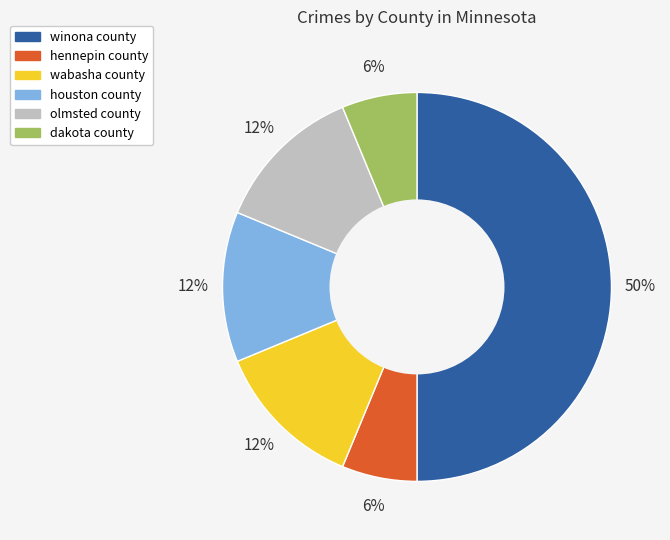

What percentage is the hennepin county slice, to the nearest percent?

6%